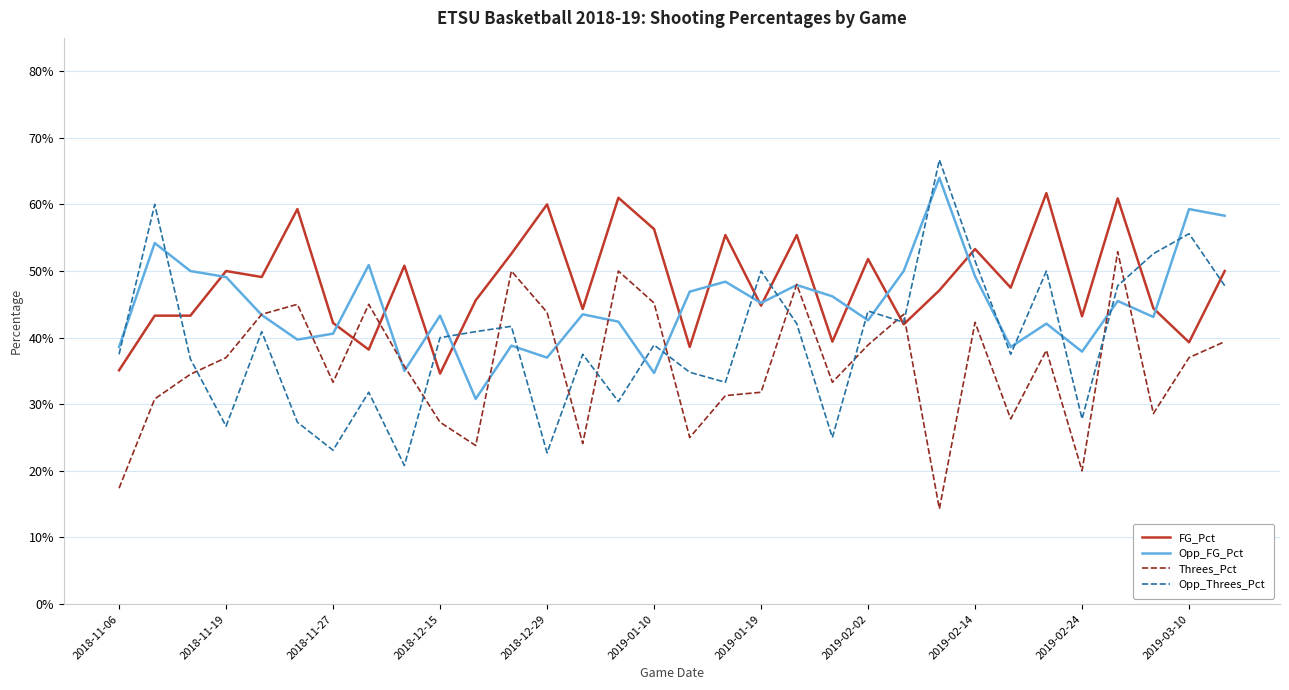

What are all the series names shown in the legend?

FG_Pct, Opp_FG_Pct, Threes_Pct, Opp_Threes_Pct